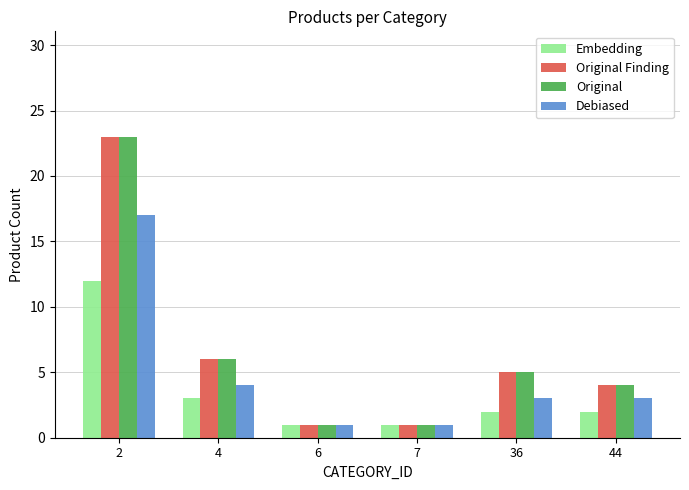

Where does the Debiased series first go above 3?

2